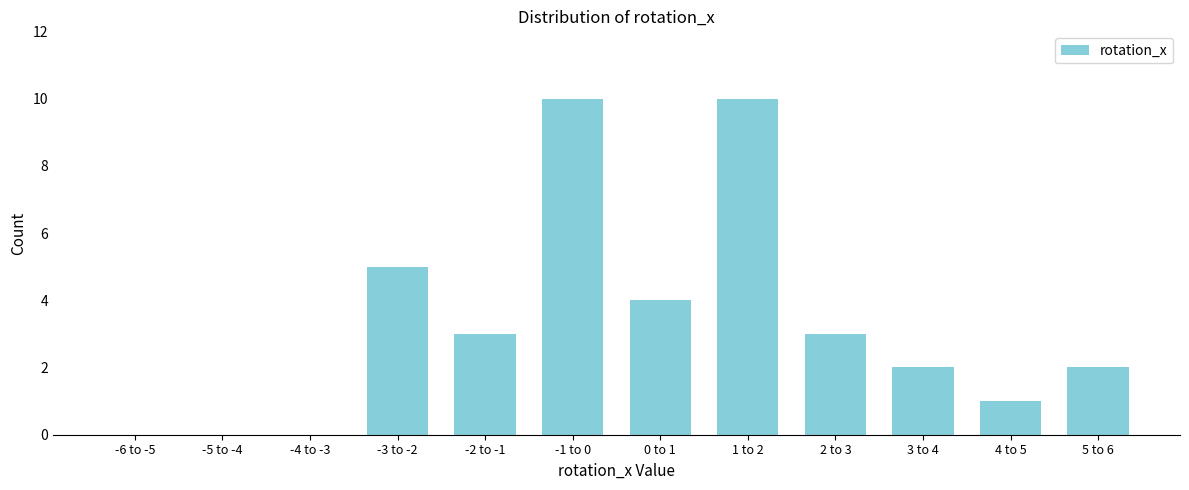

Reading left to right, transcribe all the data shown in this chart.

-6 to -5=0	-5 to -4=0	-4 to -3=0	-3 to -2=5	-2 to -1=3	-1 to 0=10	0 to 1=4	1 to 2=10	2 to 3=3	3 to 4=2	4 to 5=1	5 to 6=2